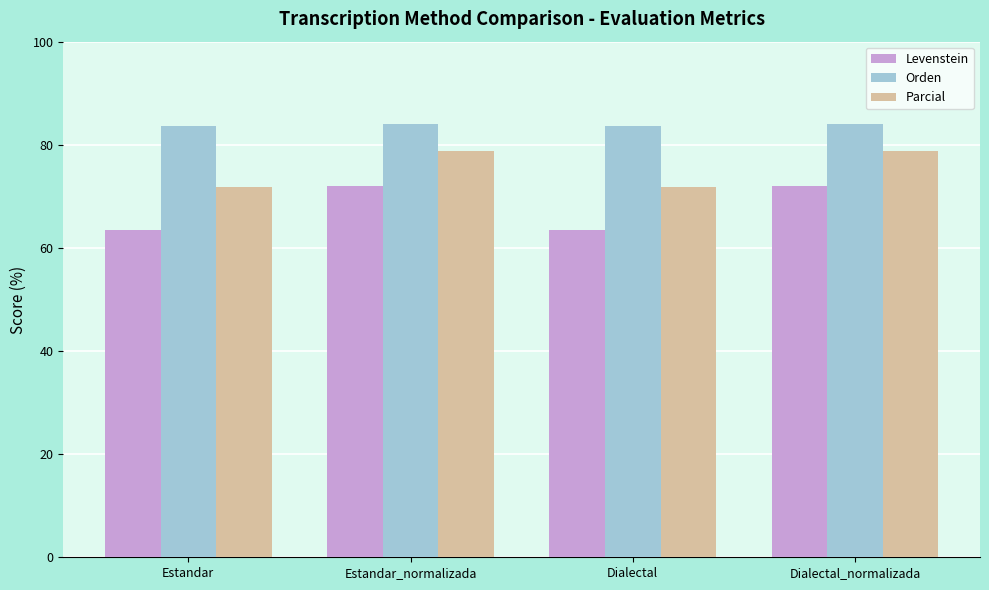

What is the label of the 3rd bar from the left?

Dialectal